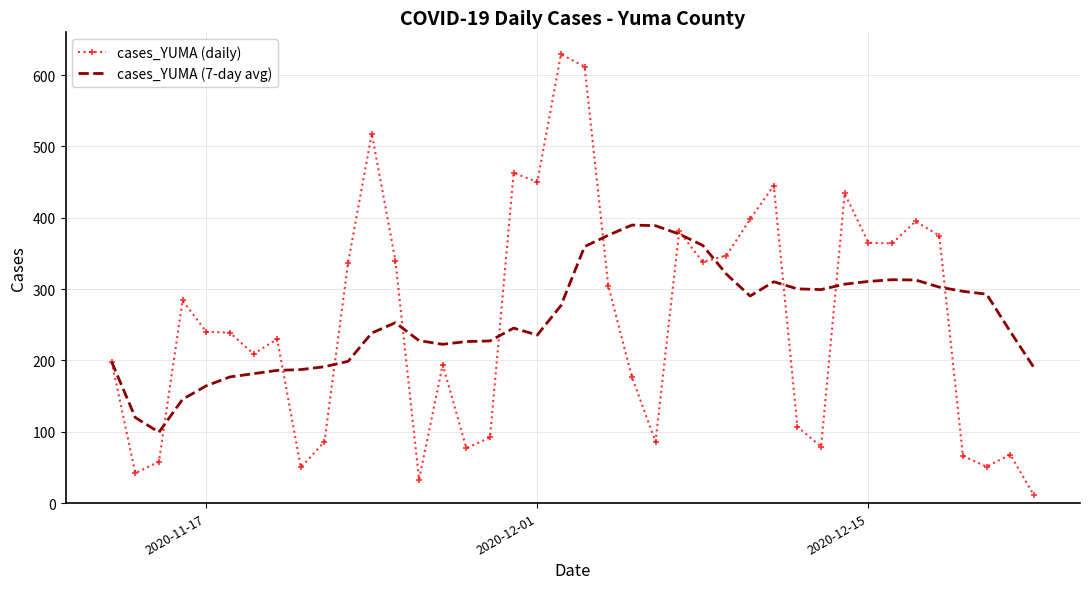

Which series has the widest spread of values?

cases_YUMA (daily)